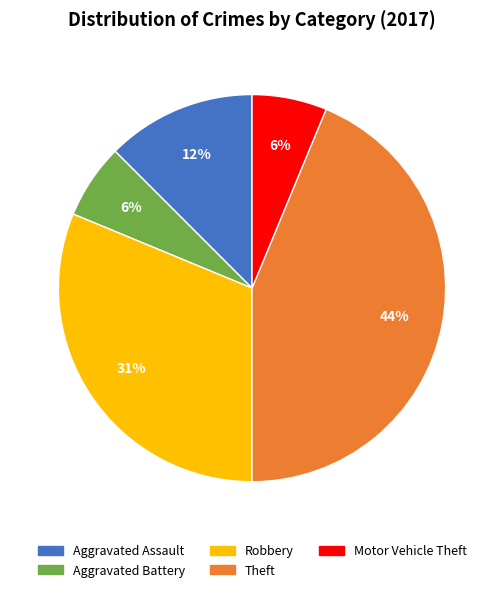

To the nearest percent, what is the average slice percentage?

20%